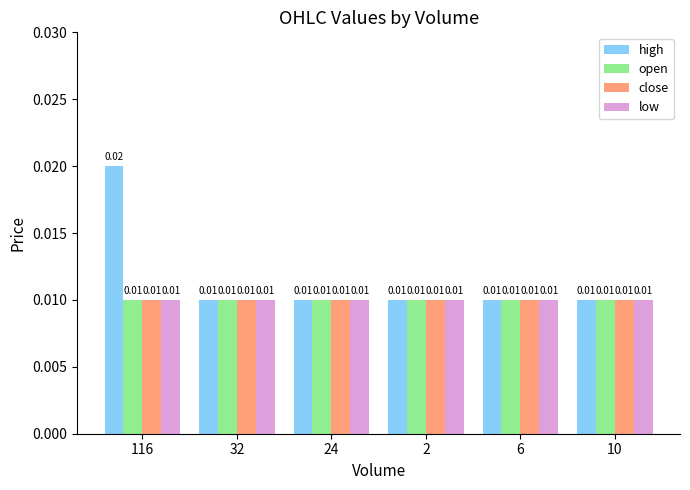

Which series has the largest range (max minus min)?

high